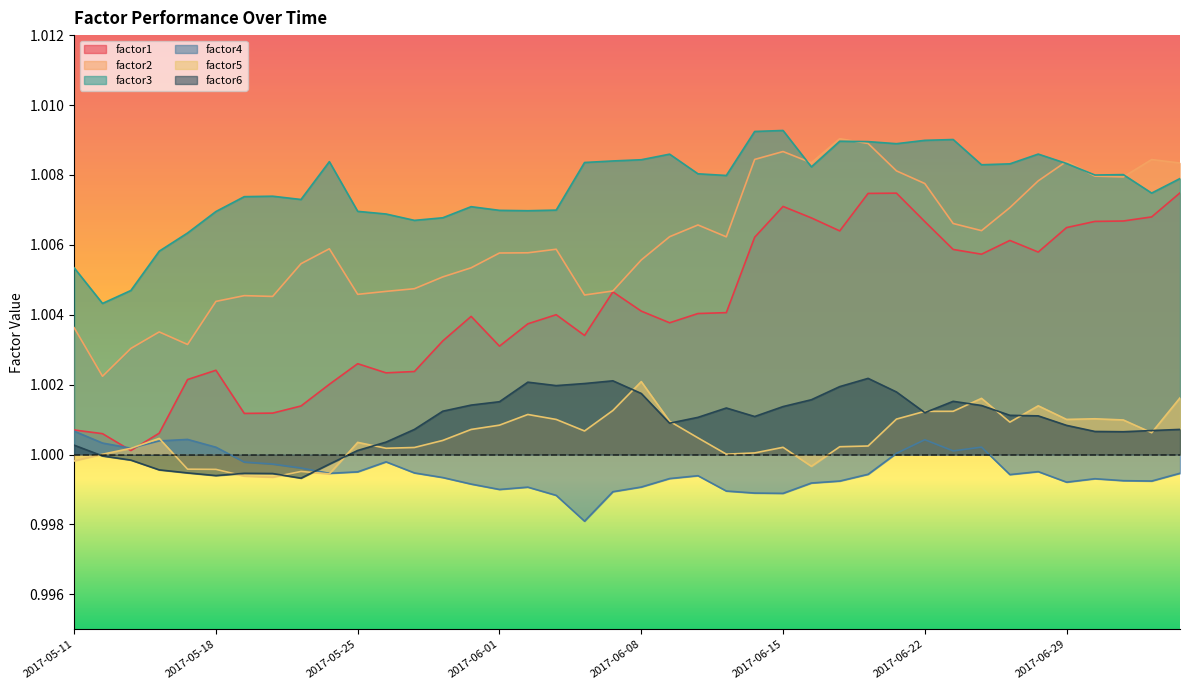

Is it true that factor3 equals 1.0 at 2017-06-02?

True